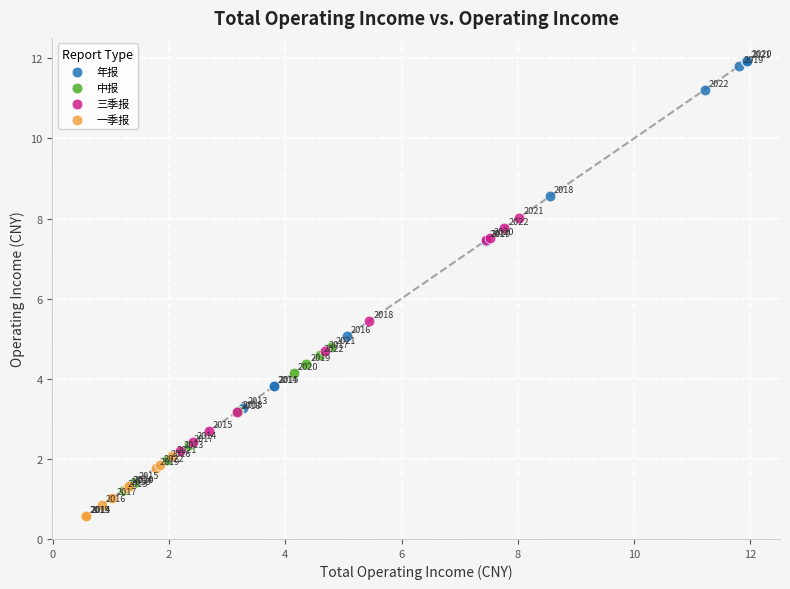

What are all the series names shown in the legend?

年报, 中报, 三季报, 一季报